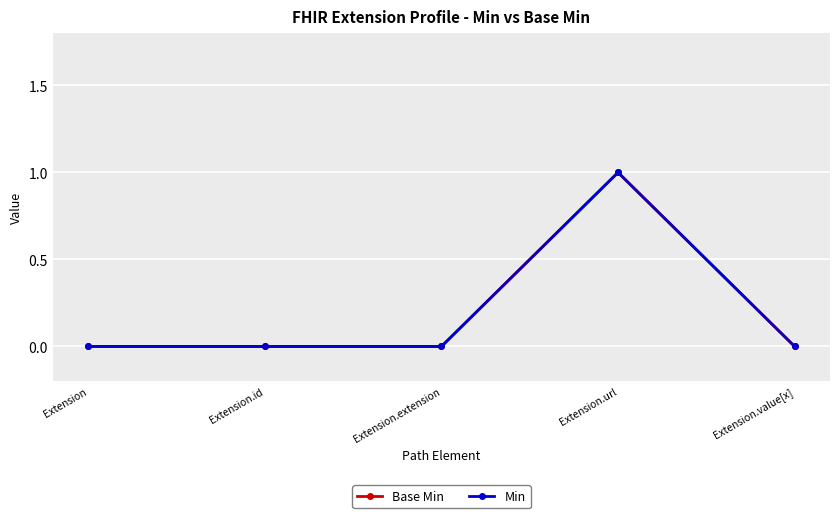

Does the chart display data point markers on the line(s)?

Yes